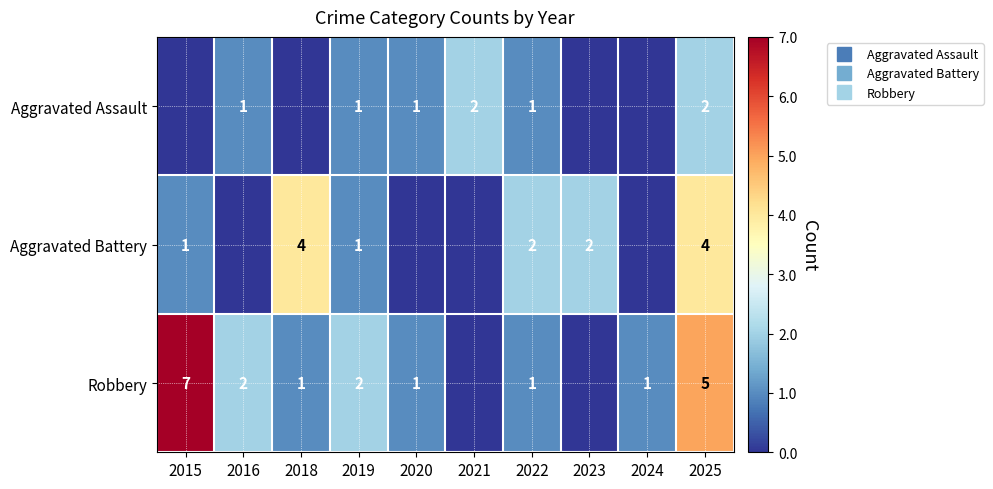

Which category has the lowest value in the Robbery series?

2021